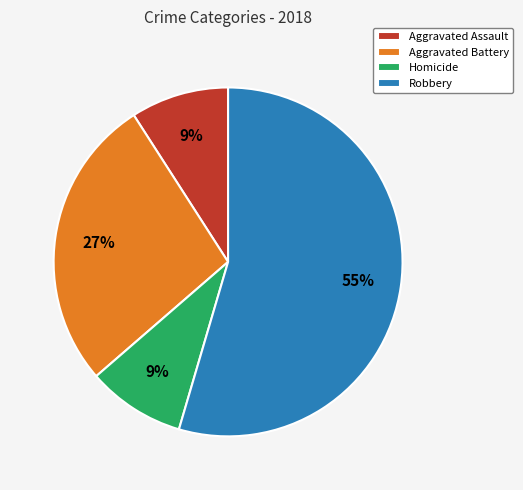

Is Homicide the majority of the pie?

No